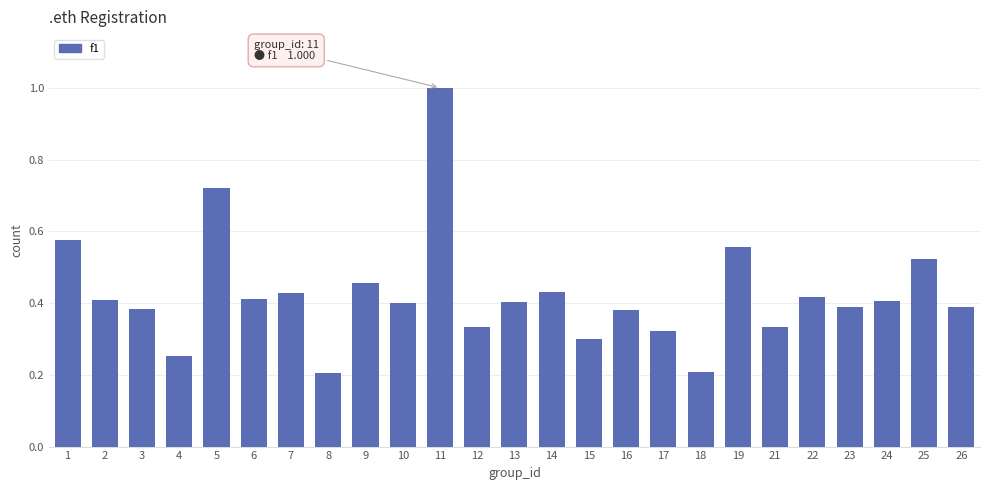

At which category does the chart reach its peak across all series?

11